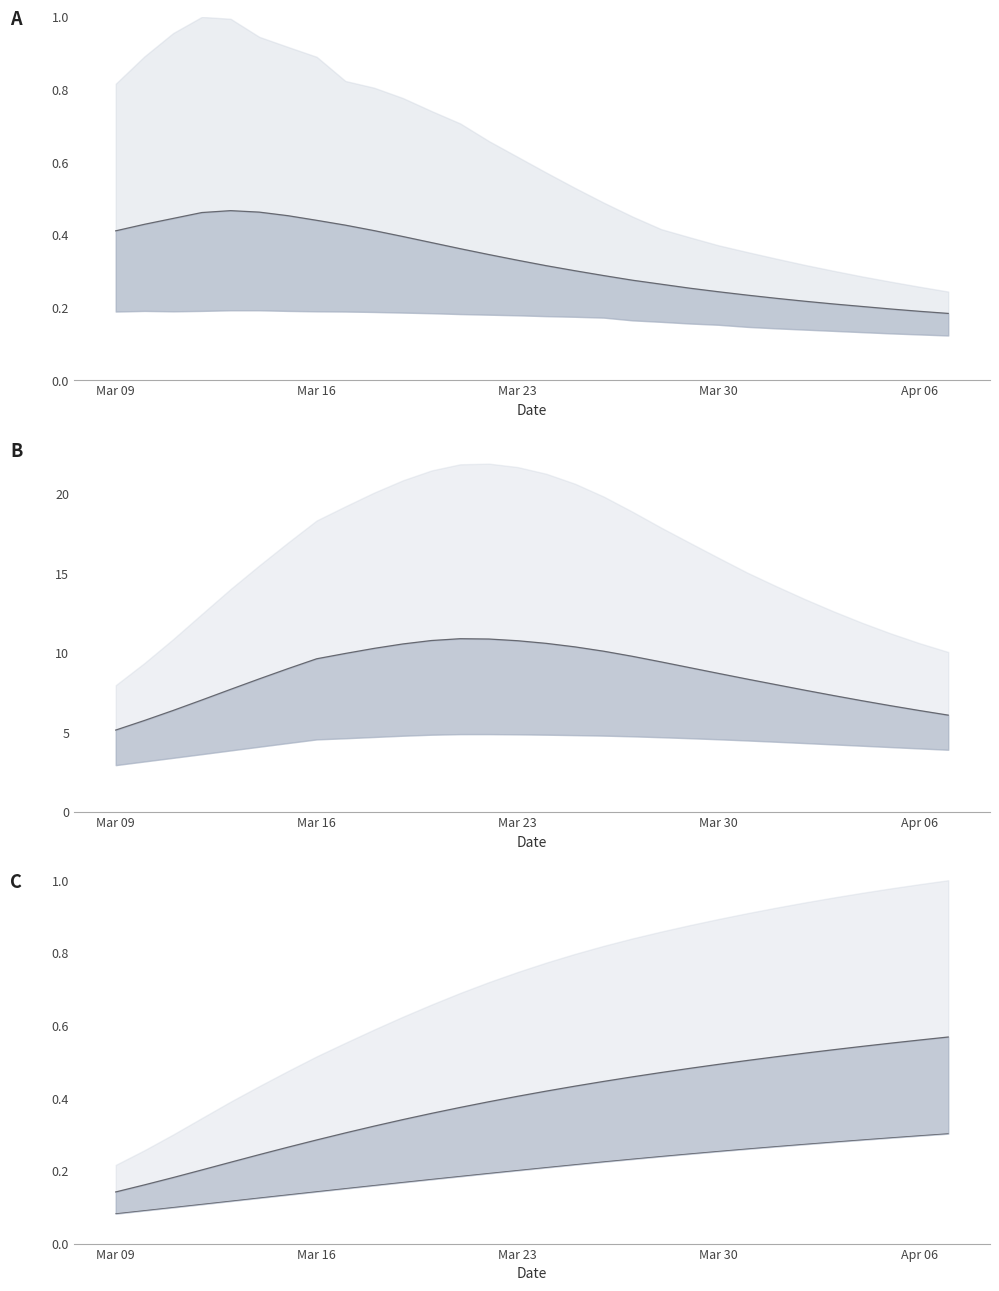

The value of predicted_new_infected_mean at Apr 06 is 0.5. True or false?

True